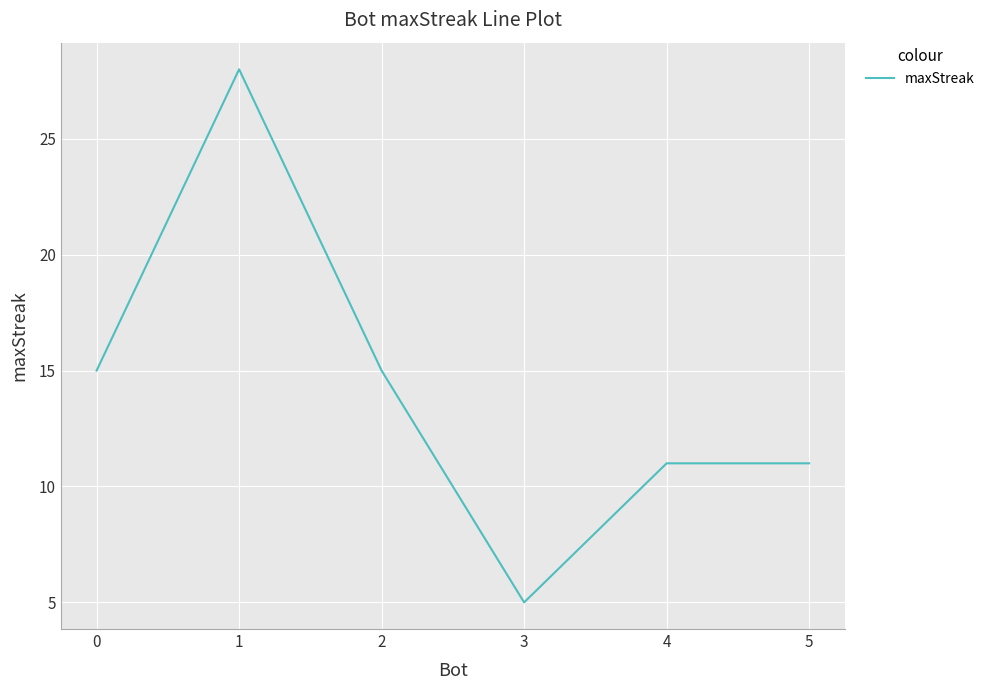

True or false: the data shows 9 at 1.

False